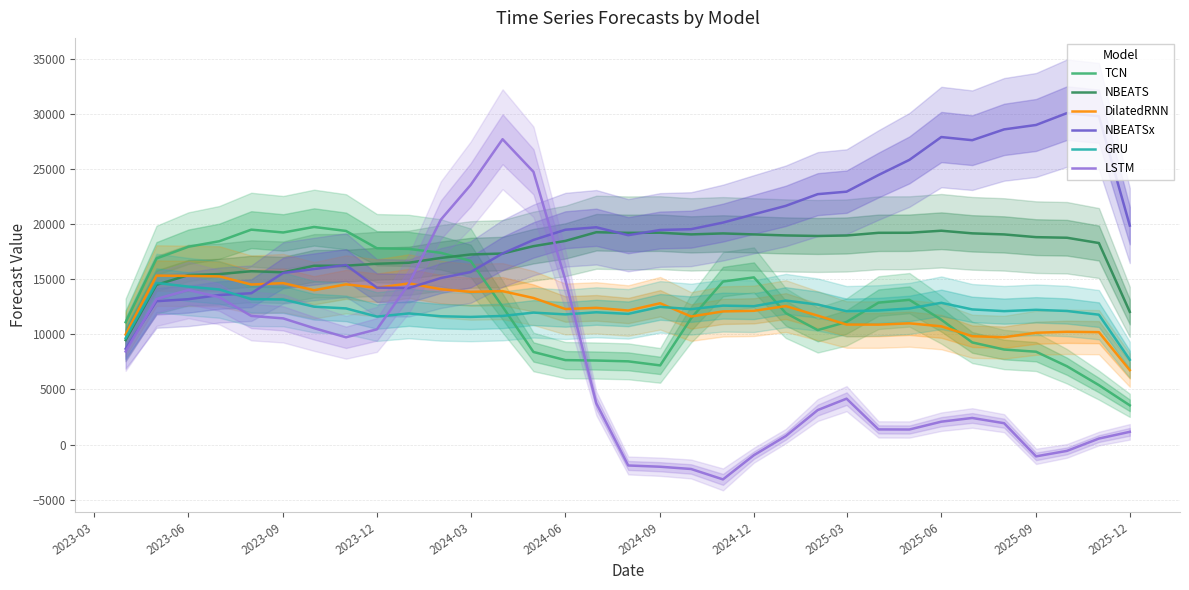

At which label does TCN reach its minimum?

2025-12